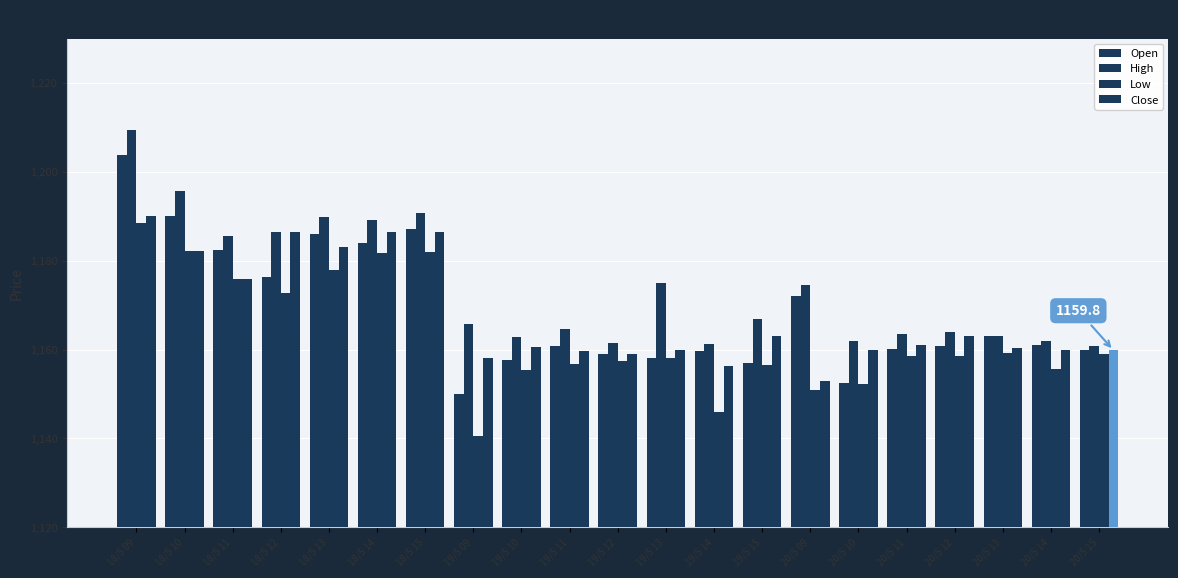

What is the label of the 12th bar from the left?

19/5 13